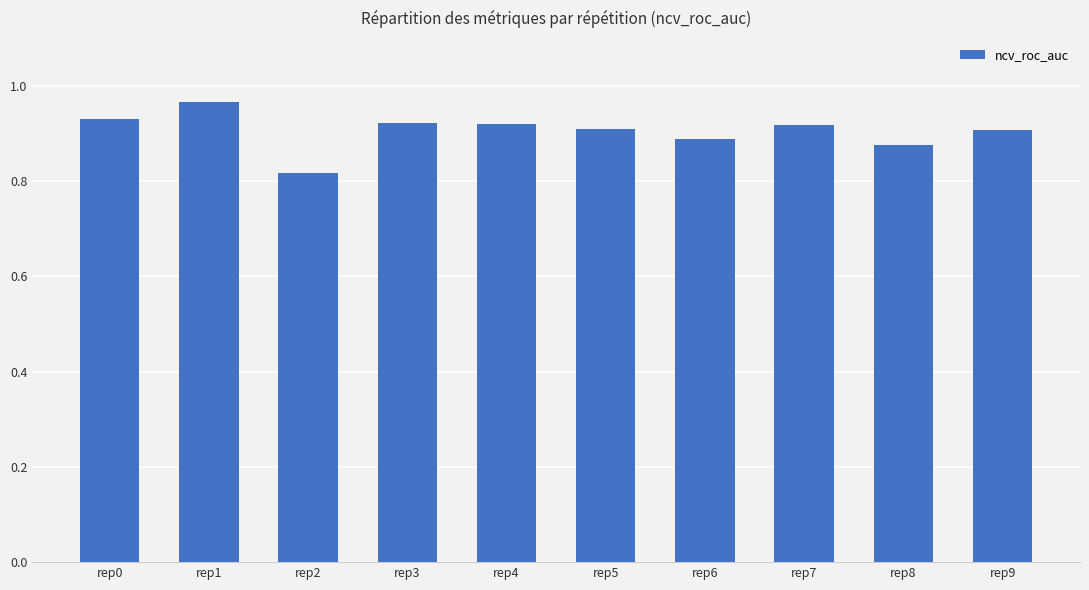

Count the values in the range 0 to 1.

10